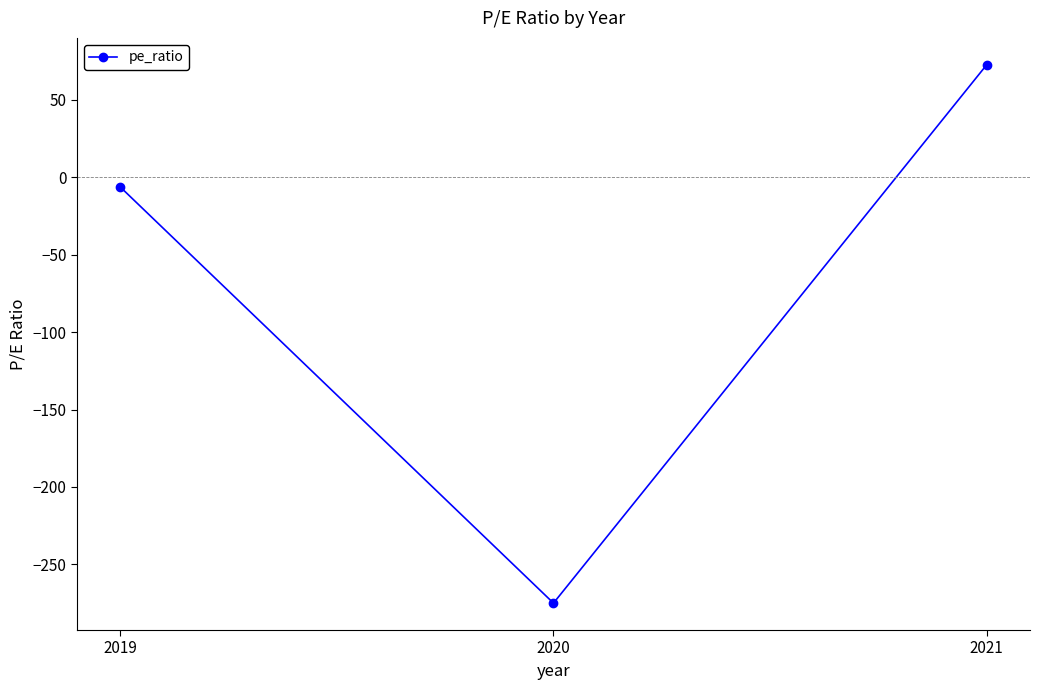

Rank the categories by value from lowest to highest.

2020, 2019, 2021